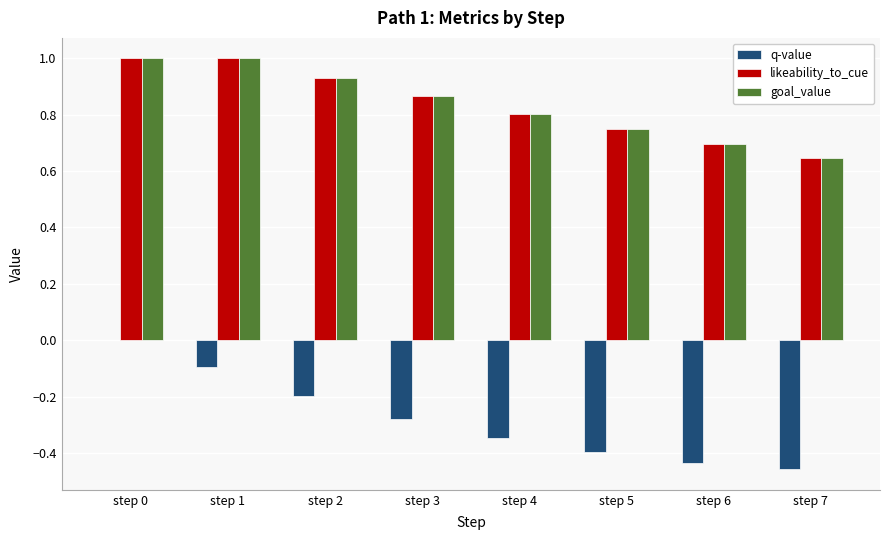

At which label does q-value reach its peak?

step 0